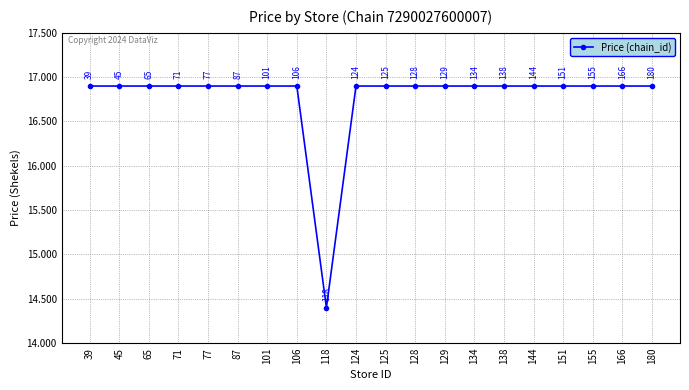

What is the value of the 4th point from the left?

16.9